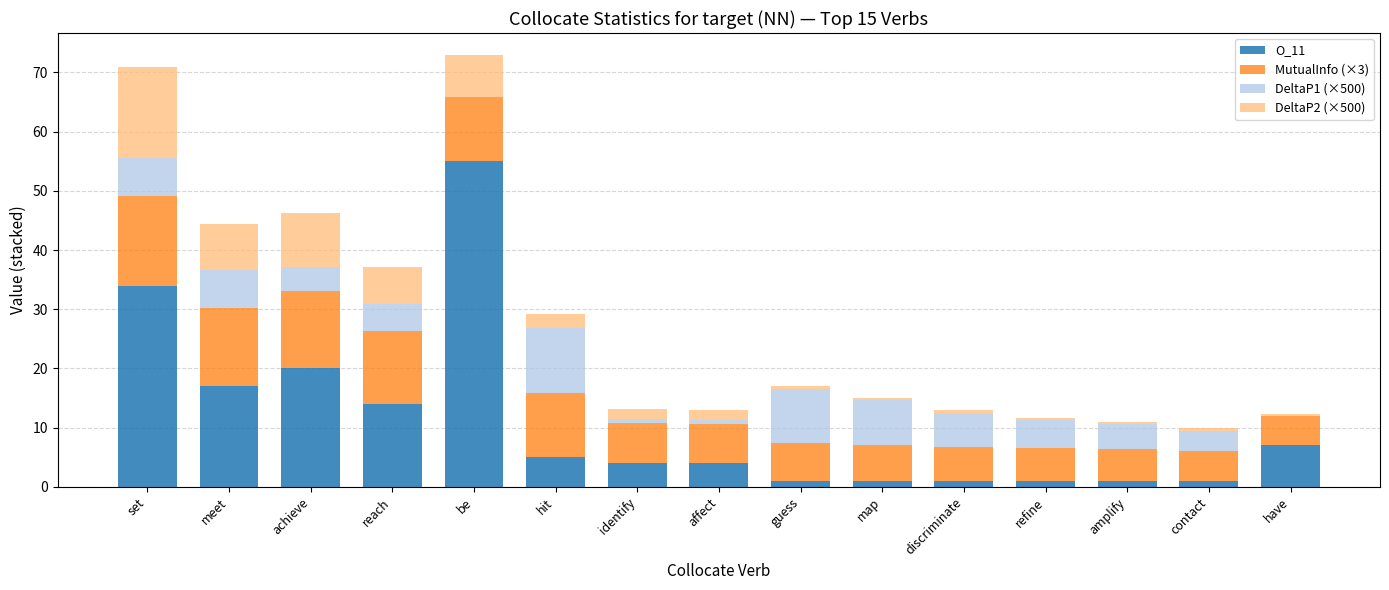

What is the total value across all series at set?

71.0